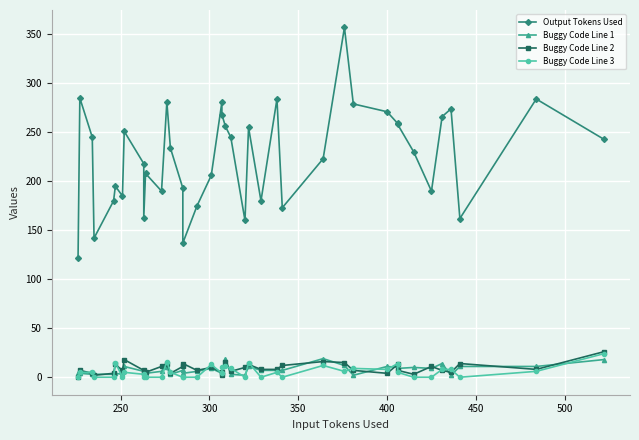

Where is the first local maximum for Buggy Code Line 2?

250